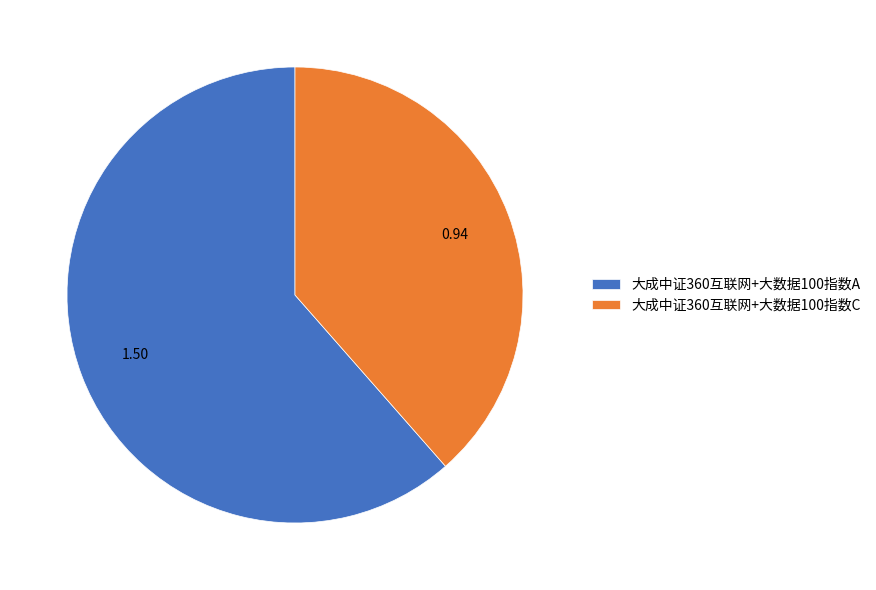

Combined, do 大成中证360互联网+大数据100指数C and 大成中证360互联网+大数据100指数A account for over 50%?

Yes